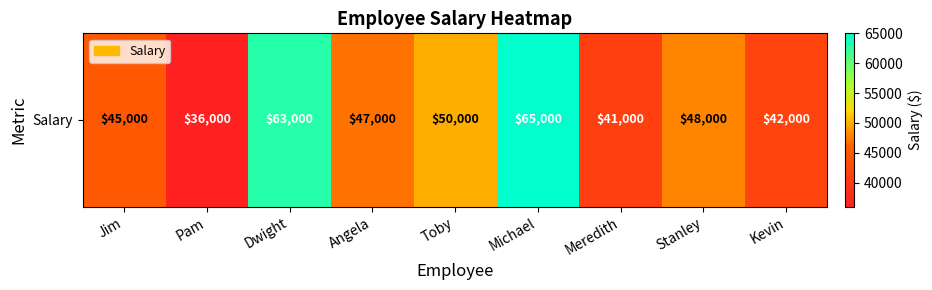

Reading left to right, extract all data points from this chart.

45000	36000	63000	47000	50000	65000	41000	48000	42000